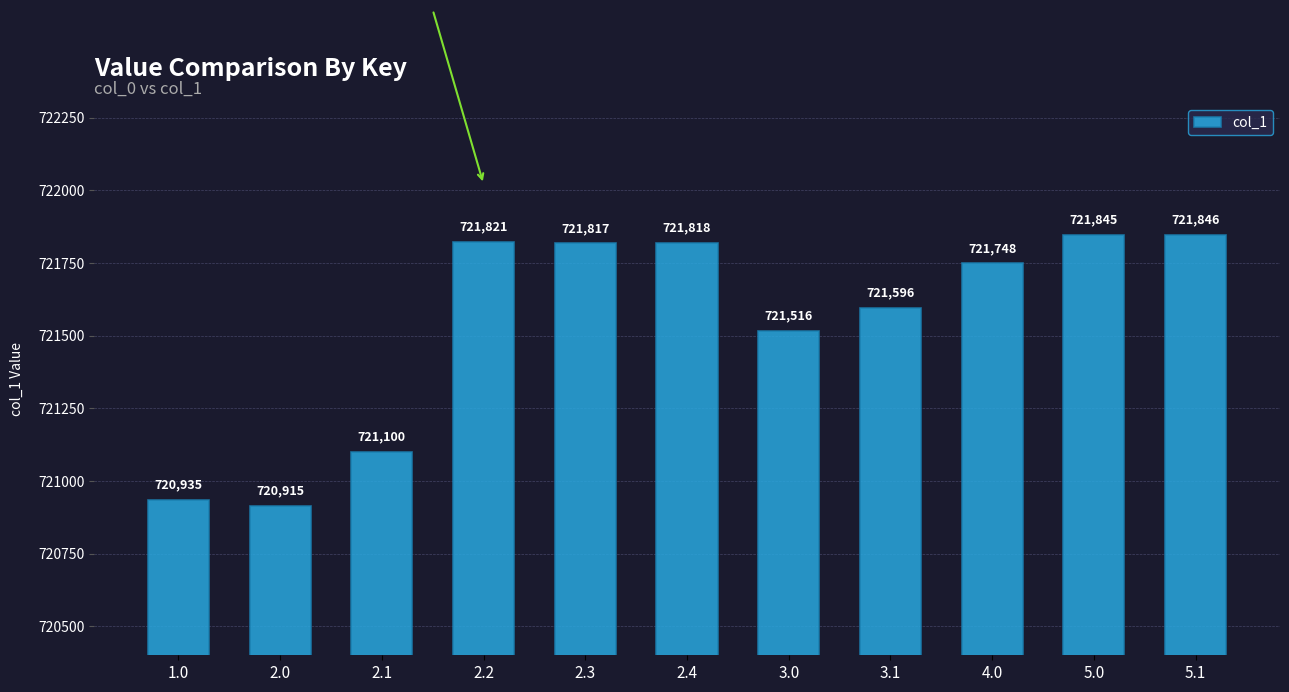

What is the difference between the values at 4.0 and 2.0?

833